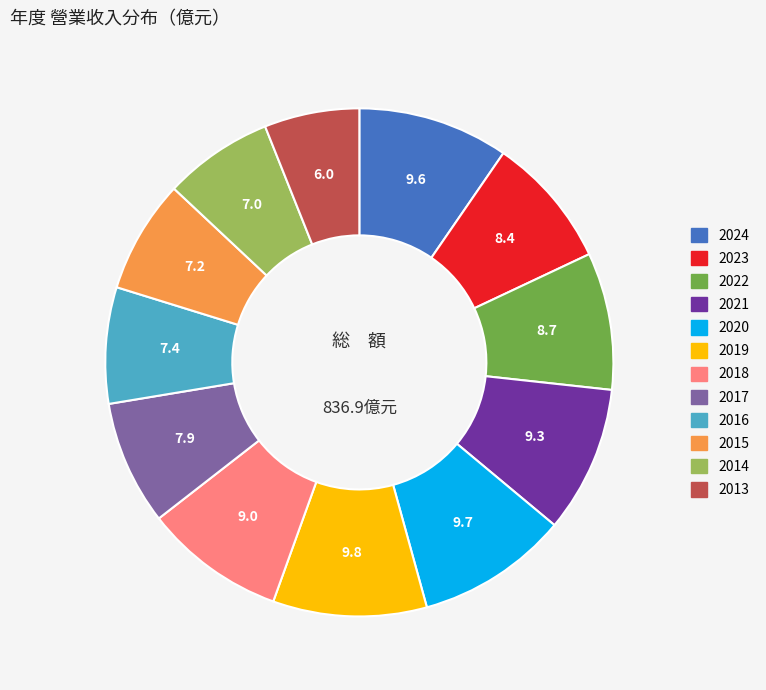

Approximately how many times larger is the value at 2022 compared to 2015?

1.2